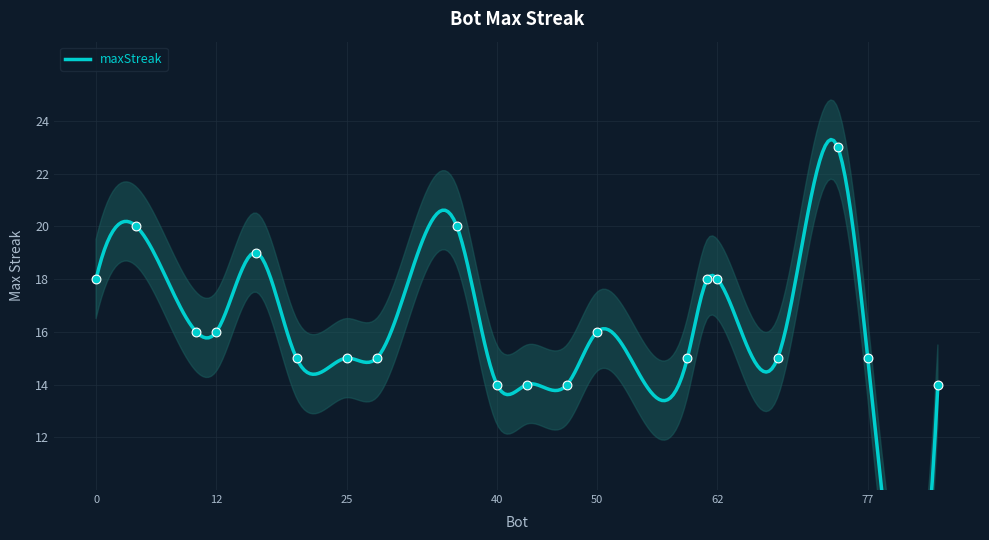

What is the change in value from 40 to 68?

+1